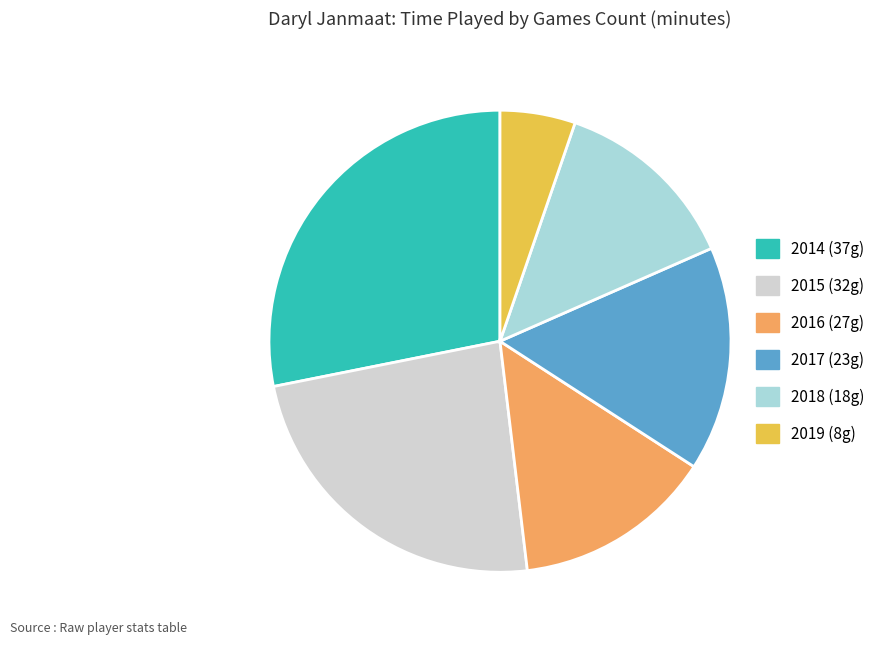

Does 2014 (37g) account for over 50% of the chart?

No